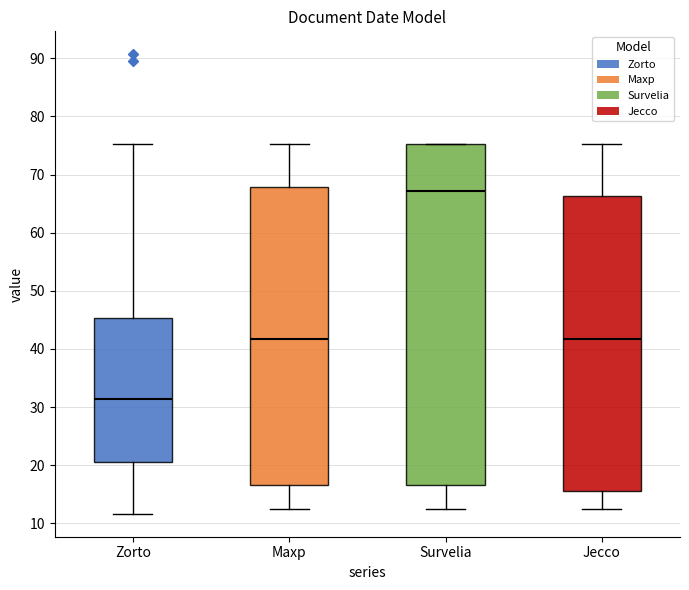

Comparing the boxes themselves (not the whiskers), which one is the tallest?

Survelia